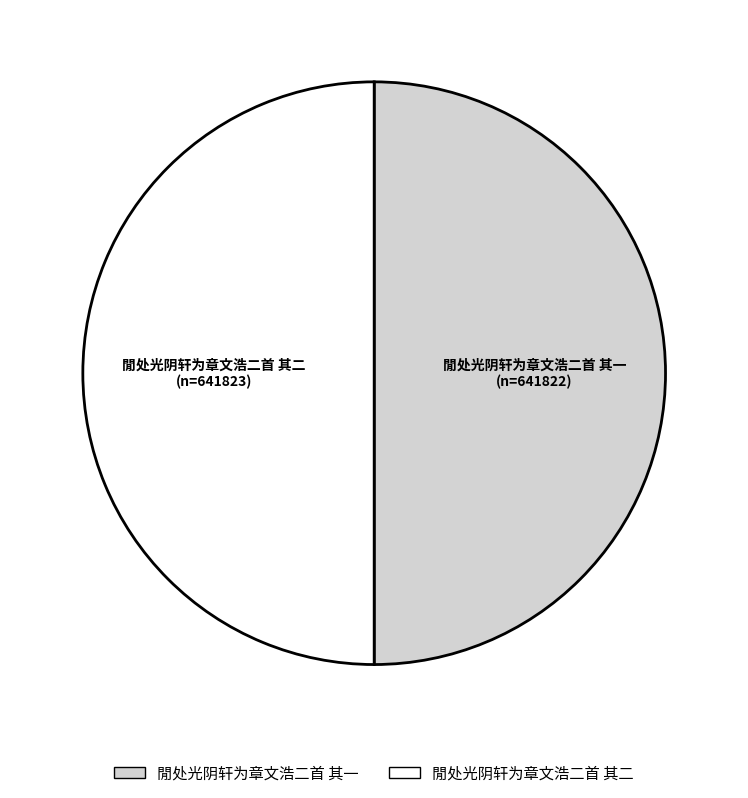

What is the ratio of the value at 閒处光阴轩为章文浩二首 其二 to the value at 閒处光阴轩为章文浩二首 其一?

1.0